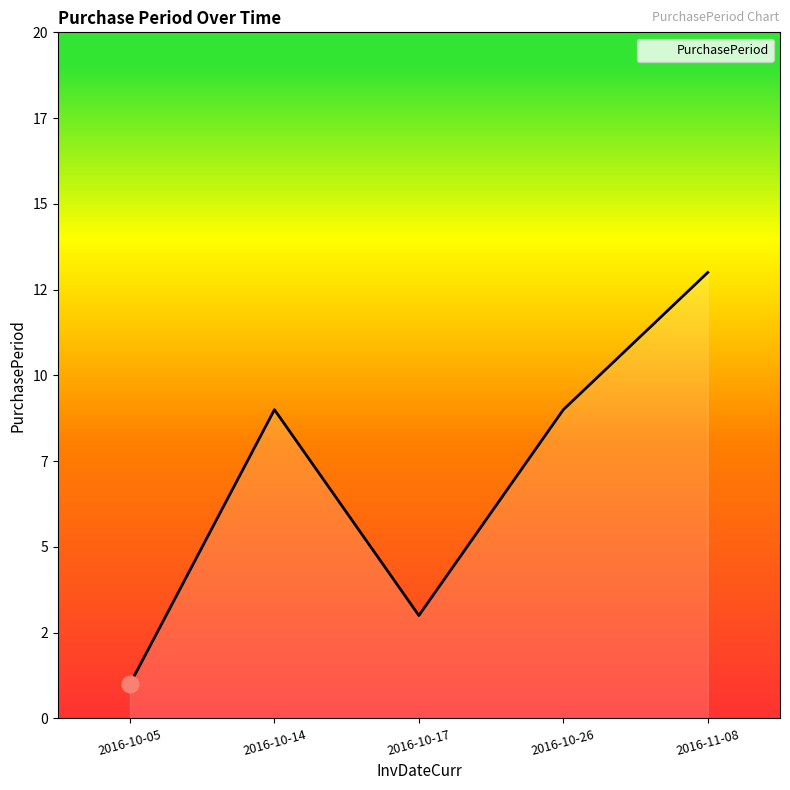

What position from the right is 2016-10-05?

5